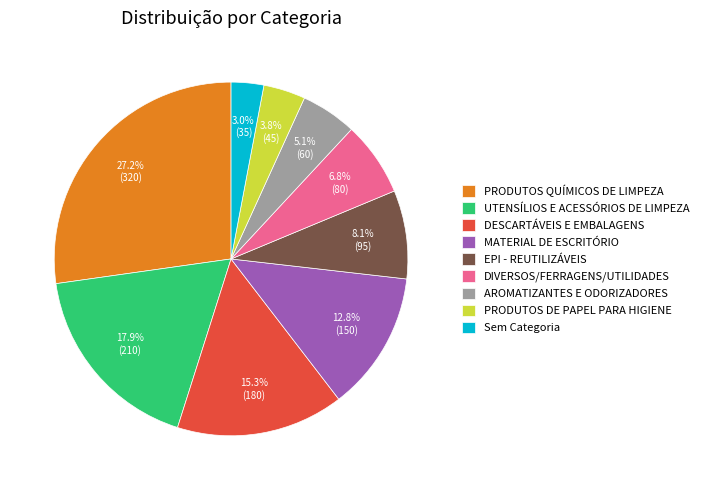

To the nearest percent, what is the difference between the EPI - REUTILIZÁVEIS and MATERIAL DE ESCRITÓRIO slice percentages?

5%